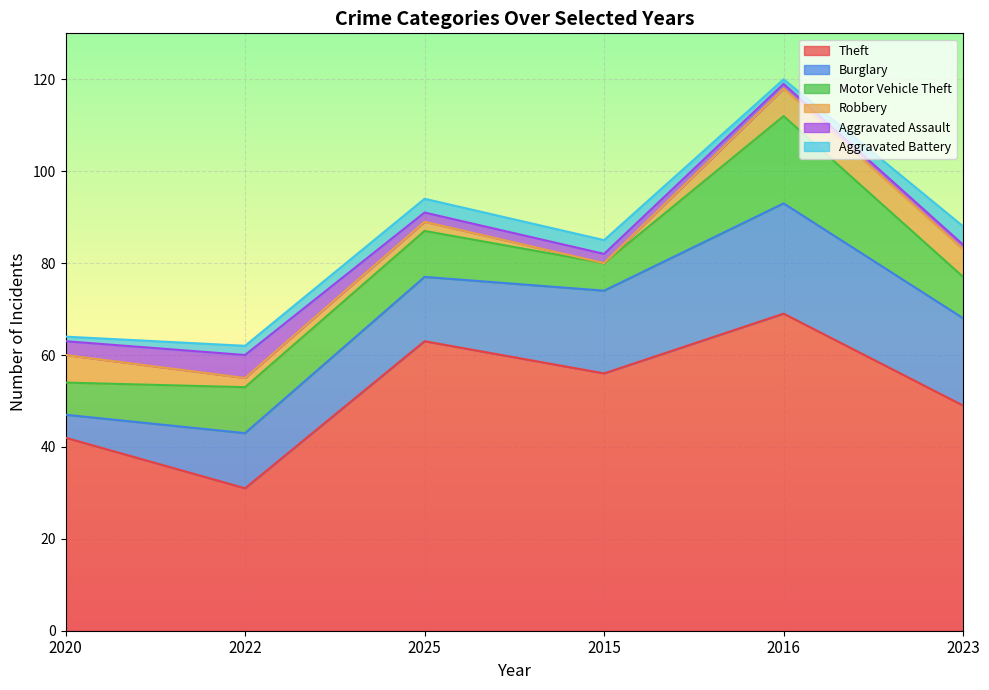

How many lines are shown in the chart?

6